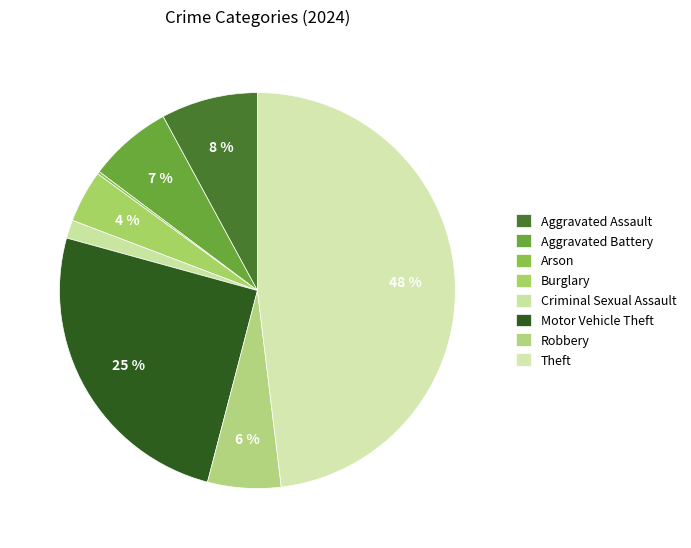

Rank the categories by value from highest to lowest.

Theft, Motor Vehicle Theft, Aggravated Assault, Aggravated Battery, Robbery, Burglary, Criminal Sexual Assault, Arson